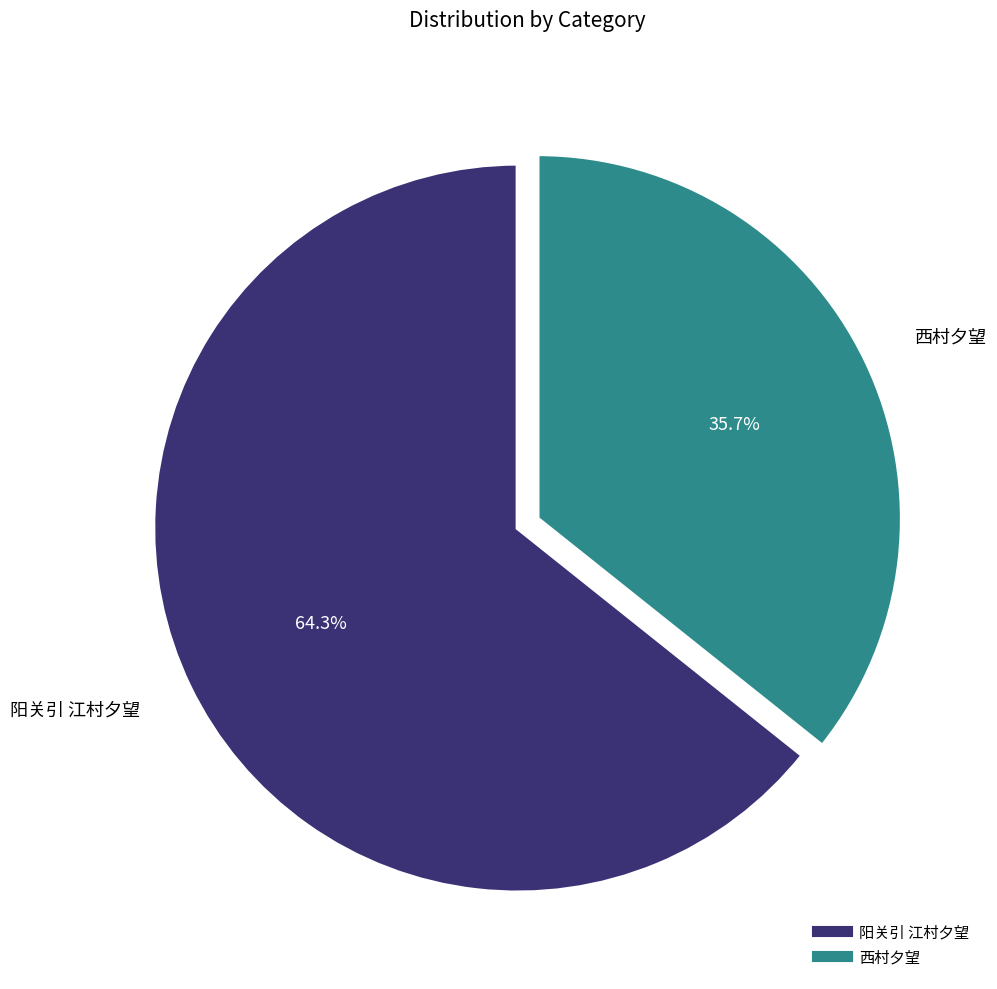

How many segments does this pie chart have?

2